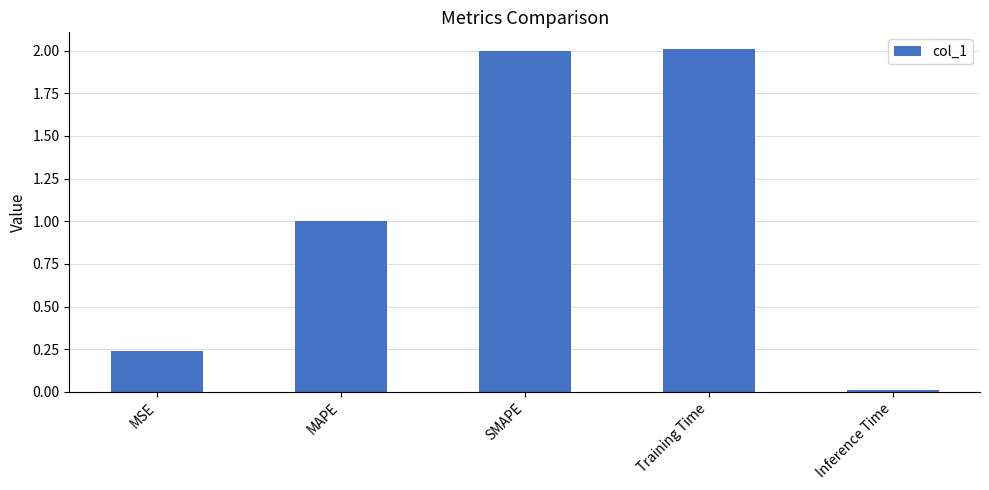

Which has a higher value, MAPE or MSE?

MAPE